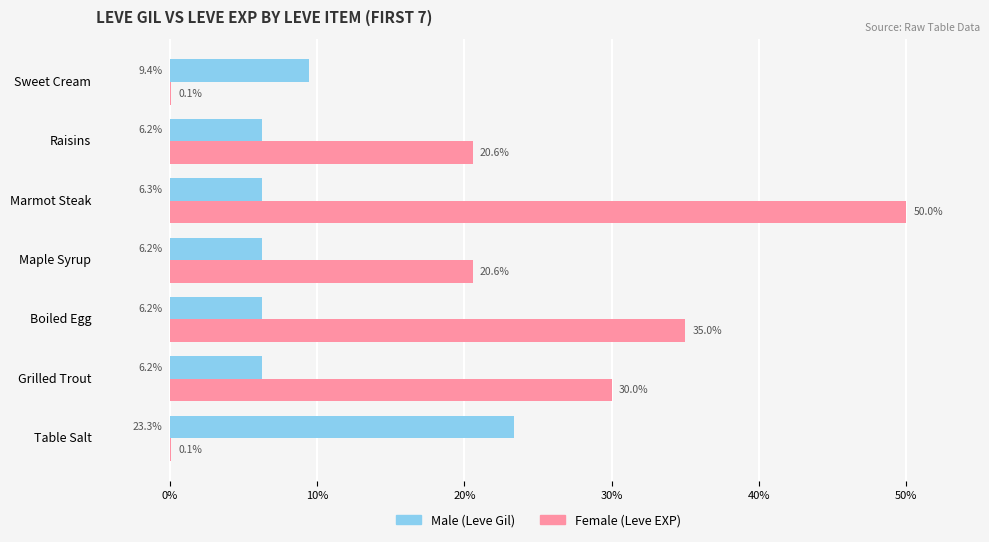

What is the total value across all series at Table Salt?

23.4